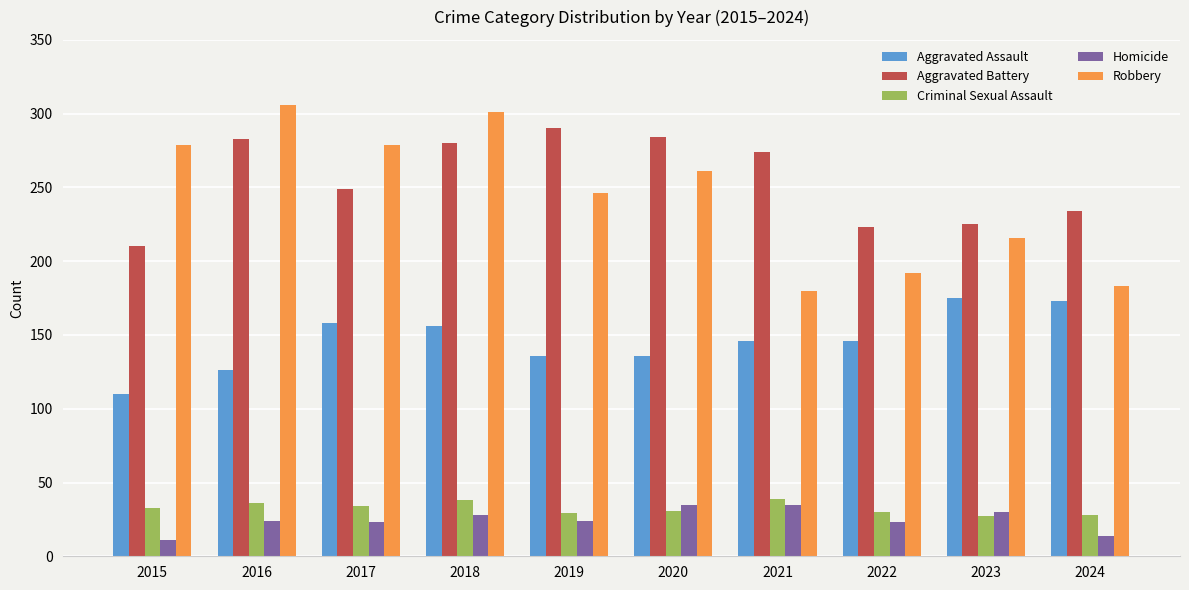

Read the Robbery value at 2023.

216